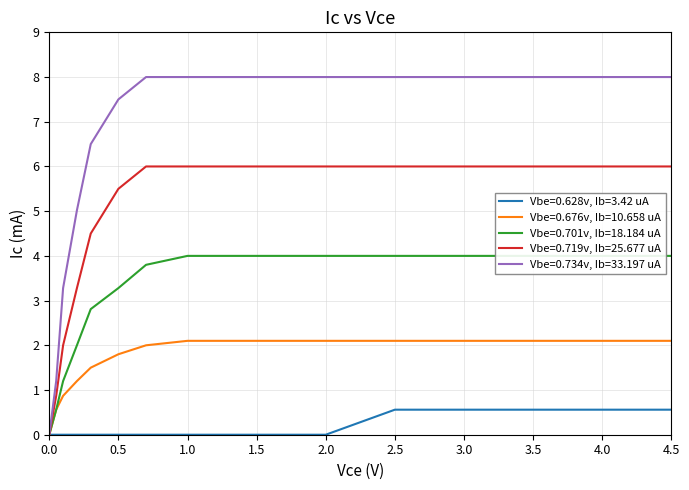

Reading left to right, list all the values displayed in this chart.

Vbe=0.628v, Ib=3.42 uA: 0.0	0.0	0.0	0.0	0.0	0.0	0.0	0.0	0.0	0.0	0.6	0.6	0.6	0.6	0.6	0.6	0.6	0.6	0.6	0.6
Vbe=0.676v, Ib=10.658 uA: 0.0	0.6	0.9	1.2	1.5	1.8	2.0	2.1	2.1	2.1	2.1	2.1	2.1	2.1	2.1	2.1	2.1	2.1	2.1	2.1
Vbe=0.701v, Ib=18.184 uA: 0.0	0.6	1.2	2.0	2.8	3.3	3.8	4.0	4.0	4.0	4.0	4.0	4.0	4.0	4.0	4.0	4.0	4.0	4.0	4.0
Vbe=0.719v, Ib=25.677 uA: 0.0	0.9	2.0	3.3	4.5	5.5	6.0	6.0	6.0	6.0	6.0	6.0	6.0	6.0	6.0	6.0	6.0	6.0	6.0	6.0
Vbe=0.734v, Ib=33.197 uA: 0.0	1.2	3.3	5.0	6.5	7.5	8.0	8.0	8.0	8.0	8.0	8.0	8.0	8.0	8.0	8.0	8.0	8.0	8.0	8.0